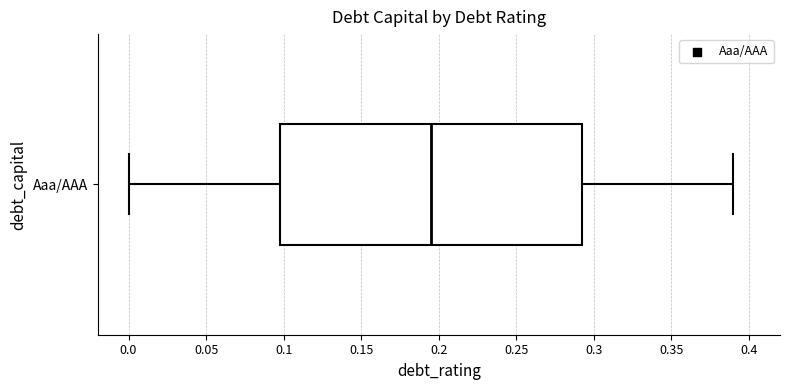

Transcribe this box plot: give where the median line is, the range the box spans, and where the two whiskers end, as read against the x-axis. The values are not printed on the chart, so give them approximately, as read against the axis.

median 0.195, box 0.100 to 0.295, whiskers 0.000 to 0.390